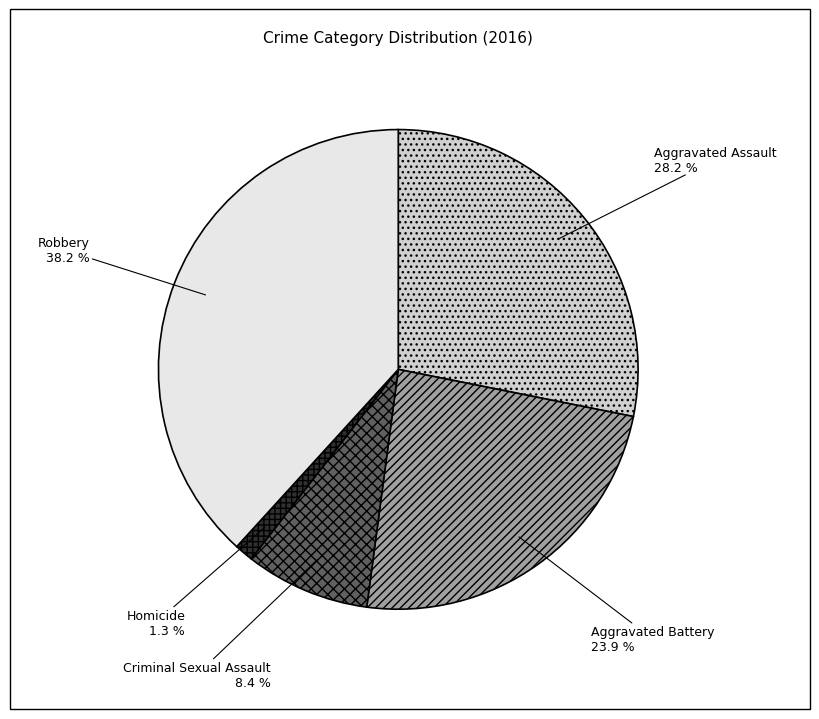

Rank the categories by value from lowest to highest.

Homicide, Criminal Sexual Assault, Aggravated Battery, Aggravated Assault, Robbery